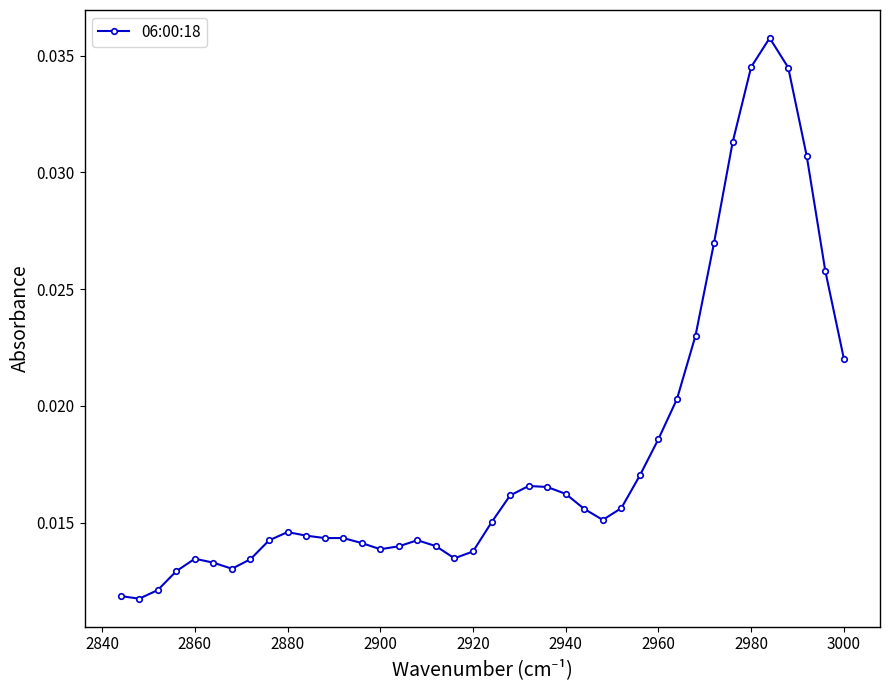

How many series are shown in this chart?

1